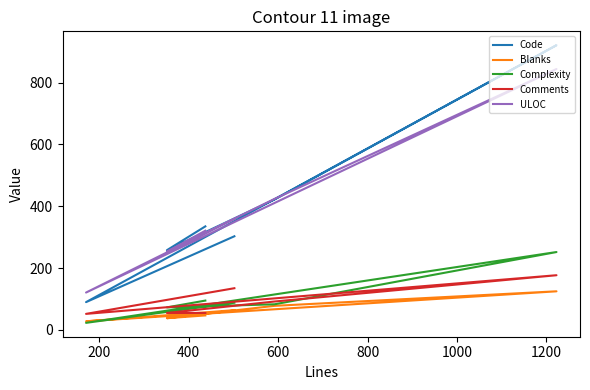

How many data points in Complexity are above 88?

2